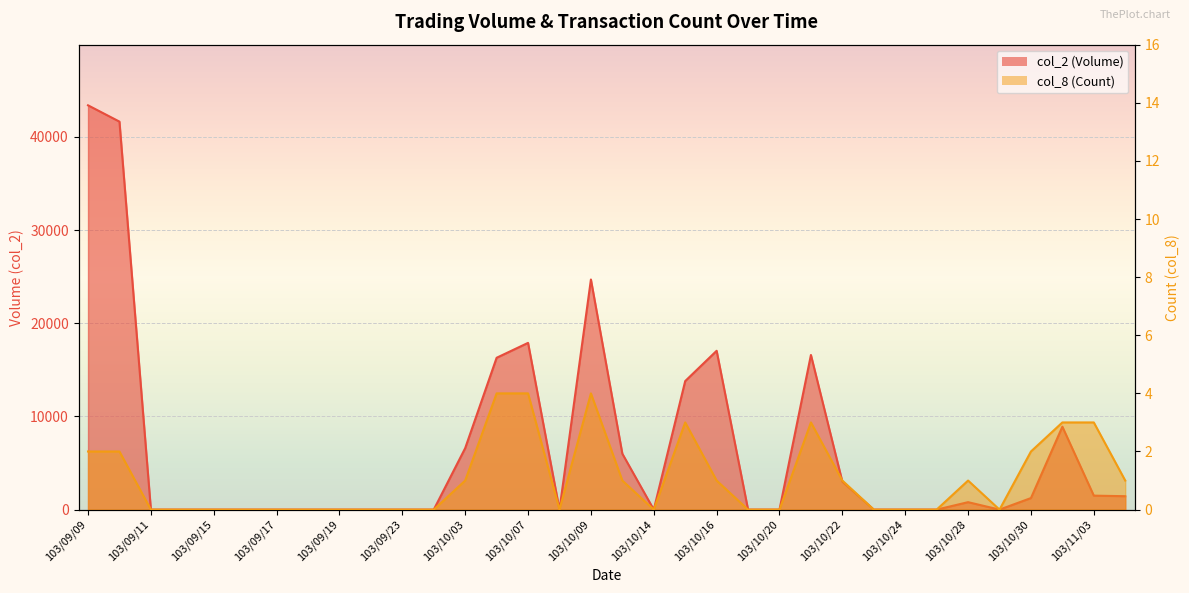

What position from the right is 103/09/12?

31